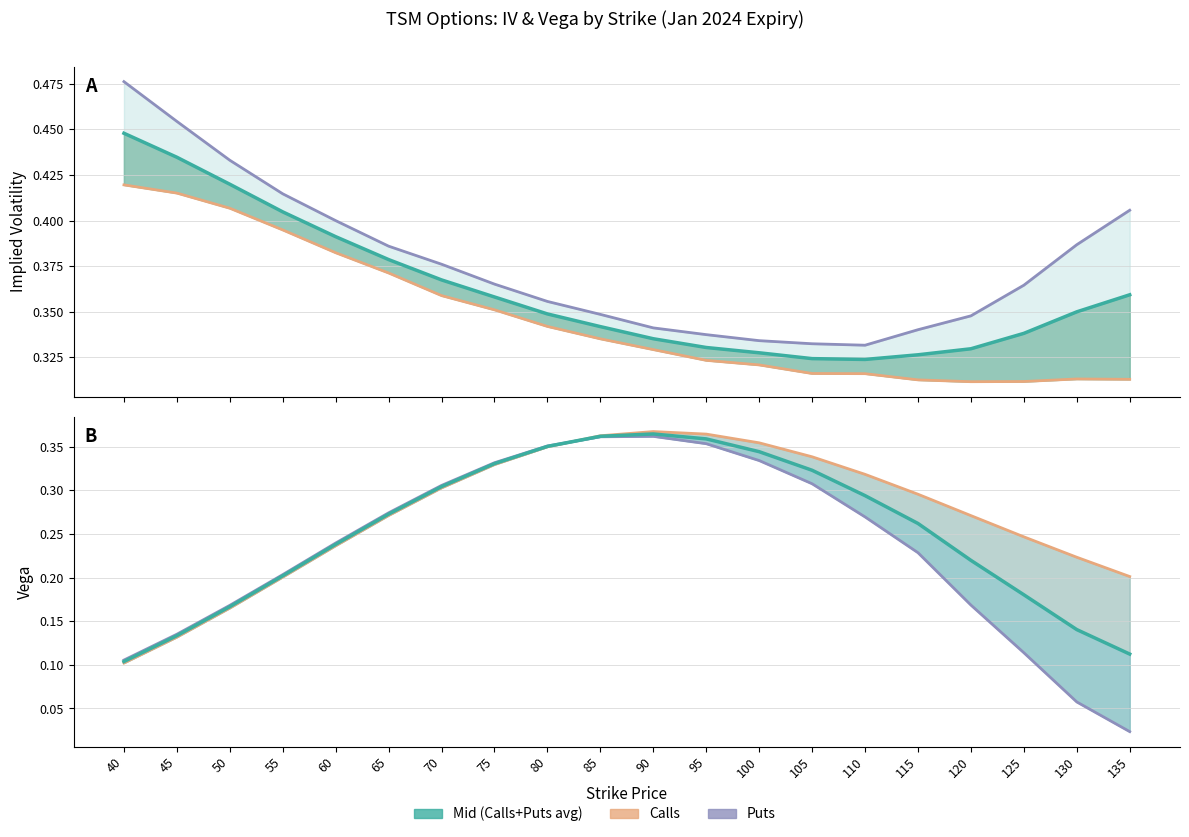

What is the maximum value shown in the chart?

0.5